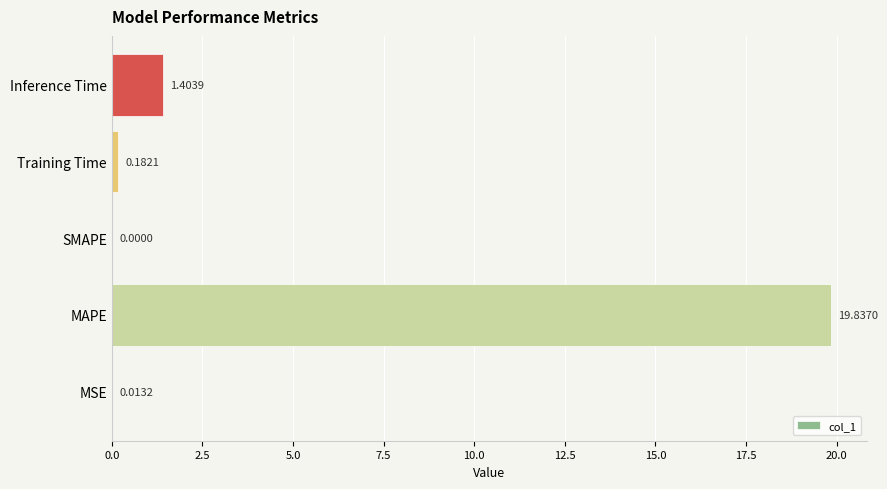

Which category has the highest value across all series?

MAPE